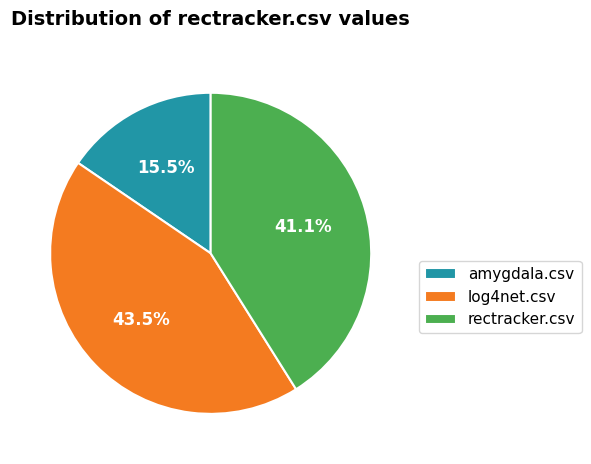

How many slices are in this pie chart?

3